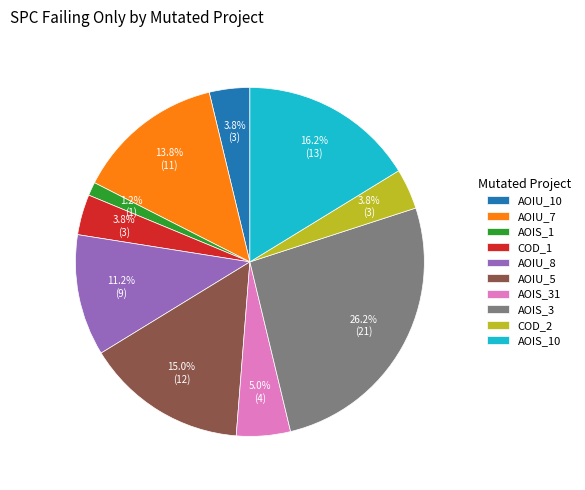

What portion of the pie excludes AOIS_3?

73.8%